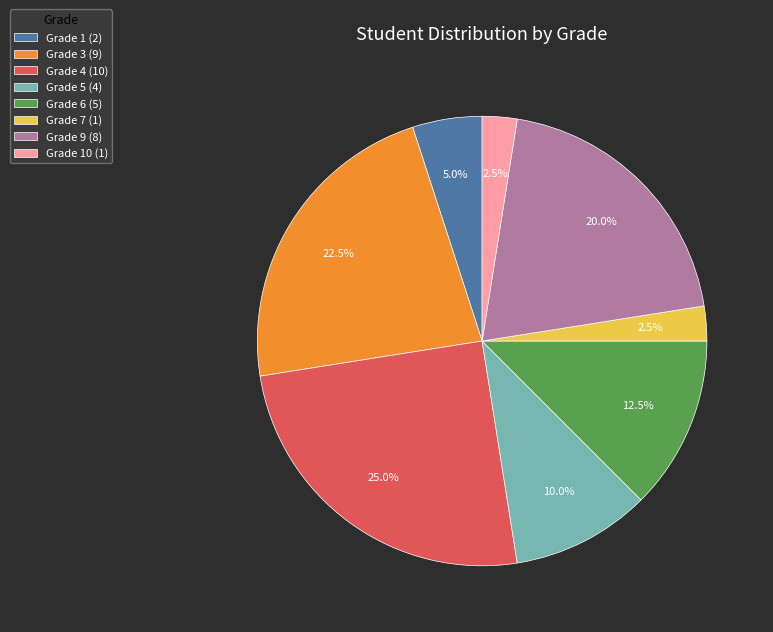

Which category has the biggest portion of the pie?

Grade 4 (10)